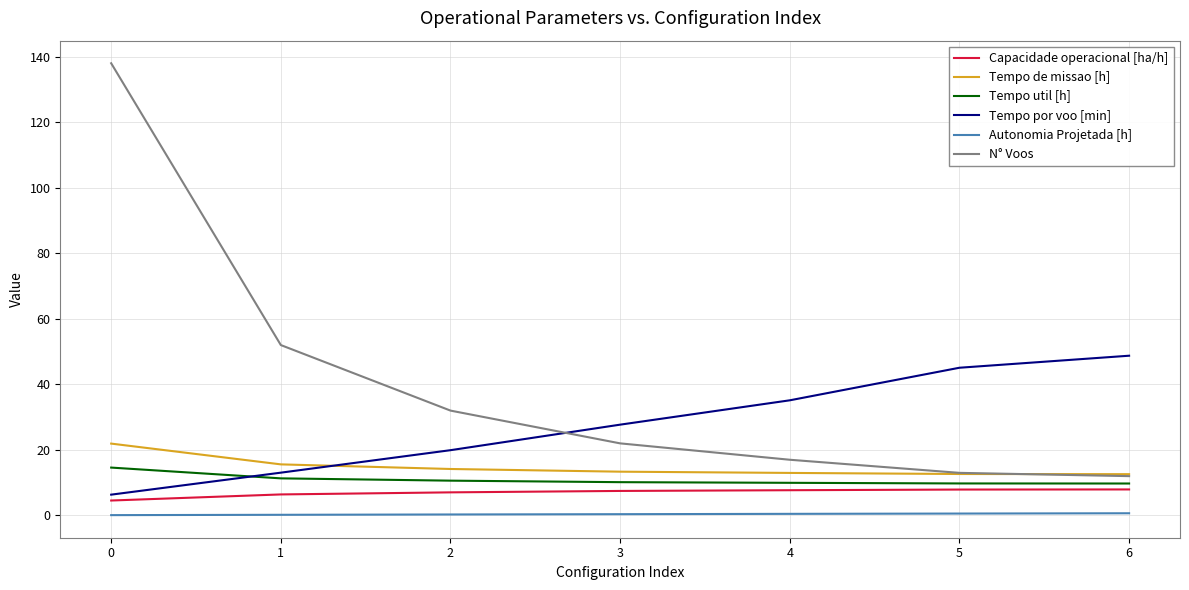

At which label does Tempo por voo [min] first exceed 27?

3